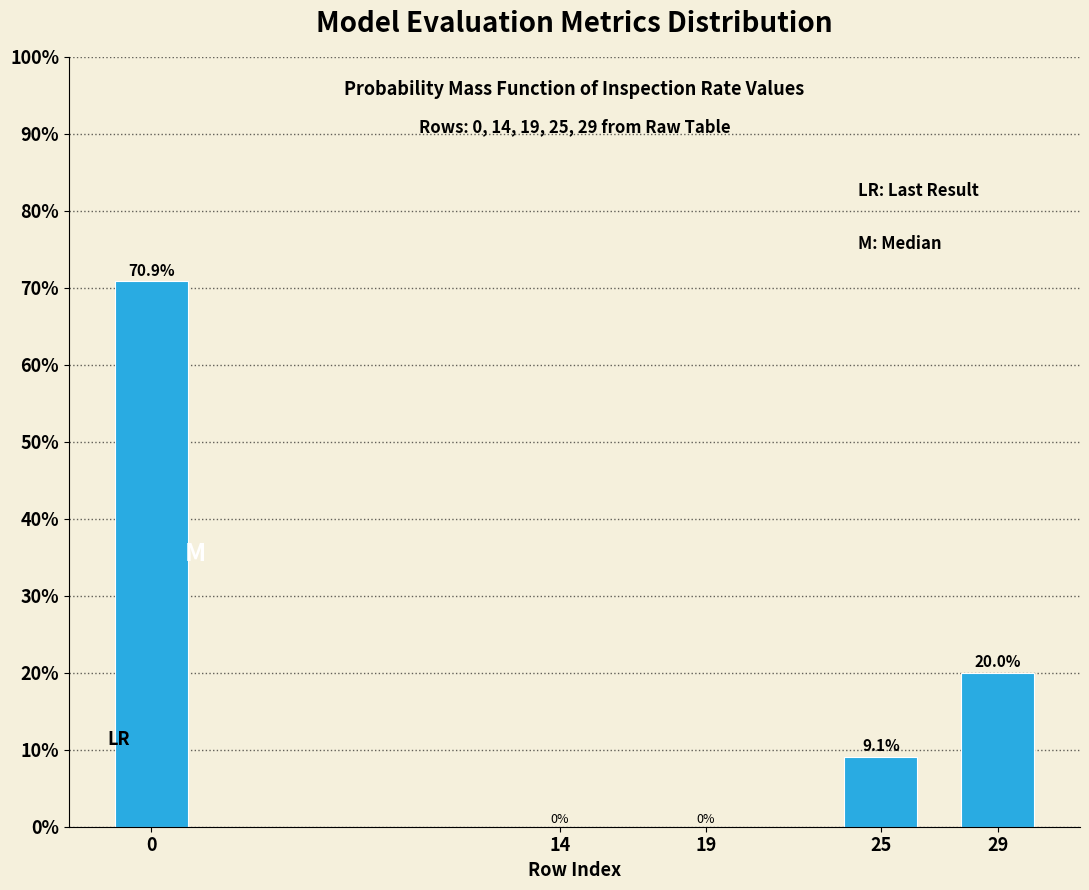

Reading right to left, list all the values displayed in this chart.

29=20.0	25=9.1	19=0.0	14=0.0	0=70.9